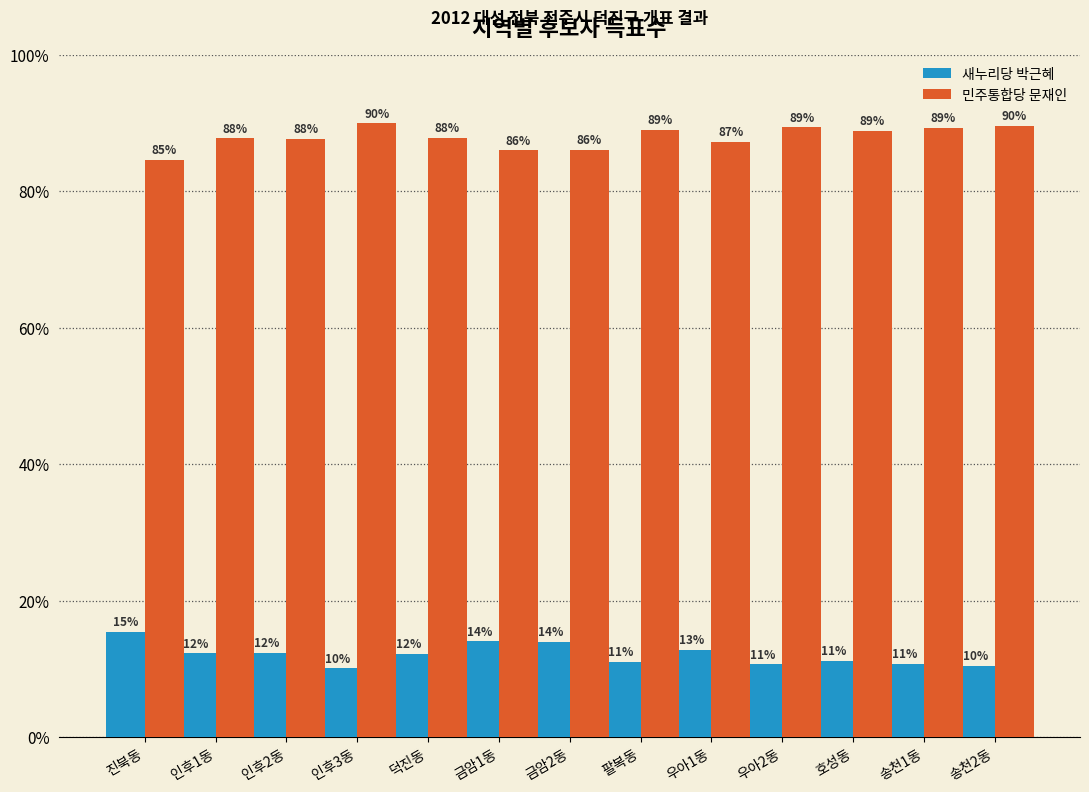

What are all the series names shown in the legend?

새누리당 박근혜, 민주통합당 문재인